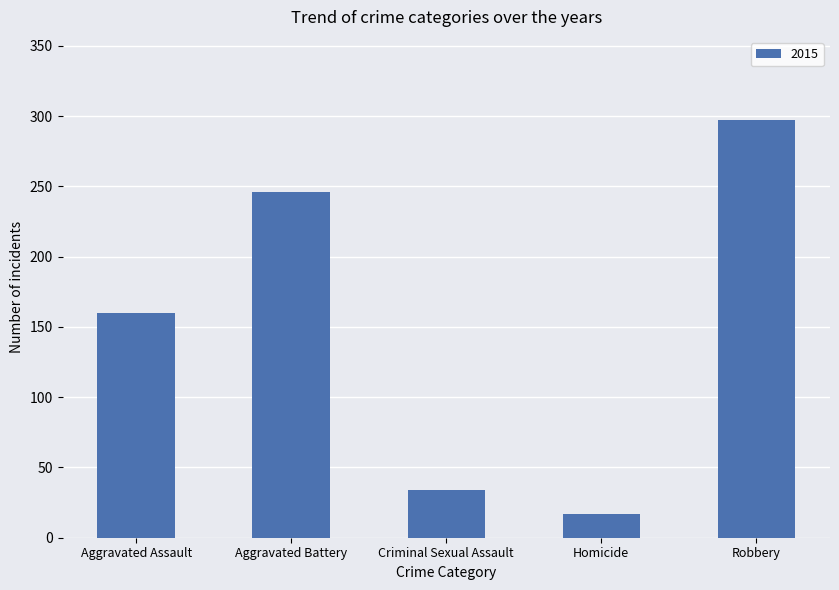

The chart shows a value of 17 at Homicide. True or false?

True